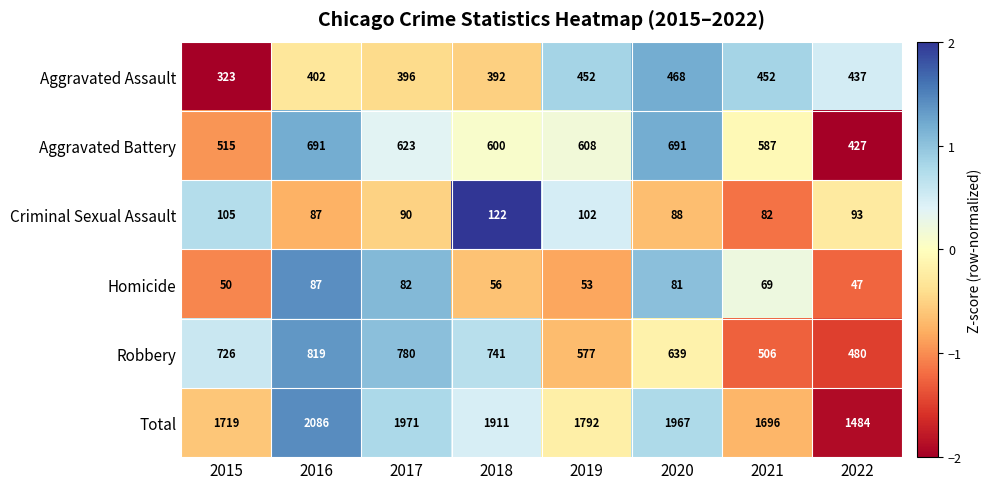

At which label is Robbery closest to 649?

2020